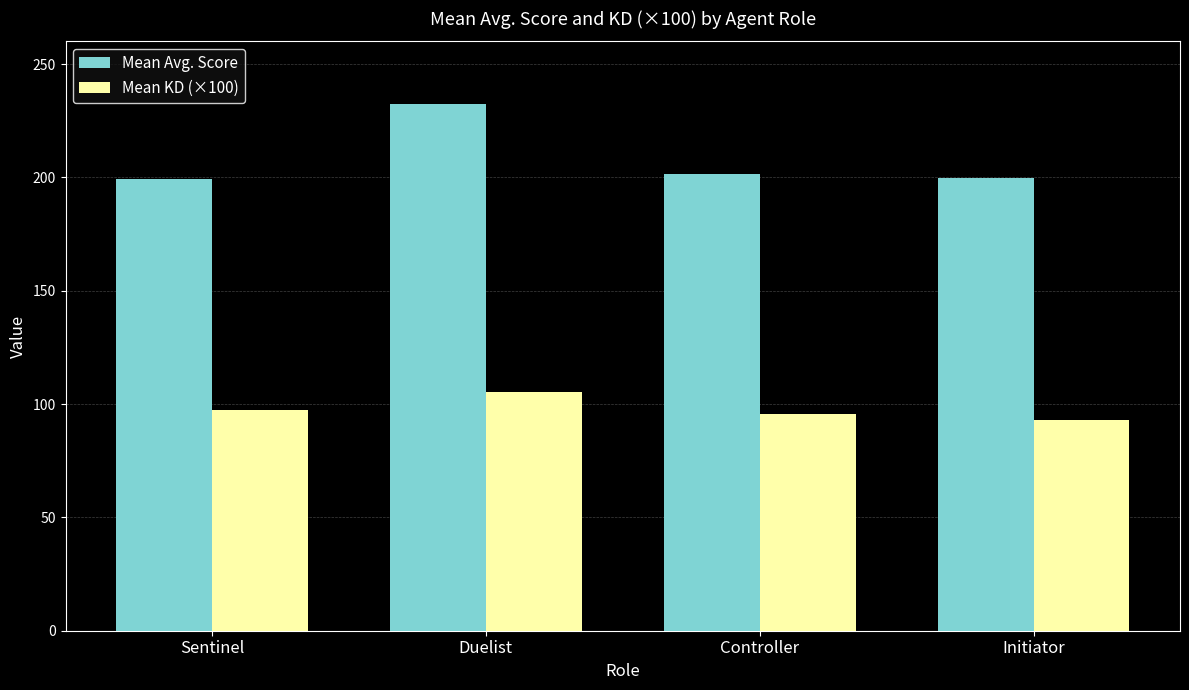

What is the difference between the maximum and minimum values in the Mean Avg. Score series?

32.9